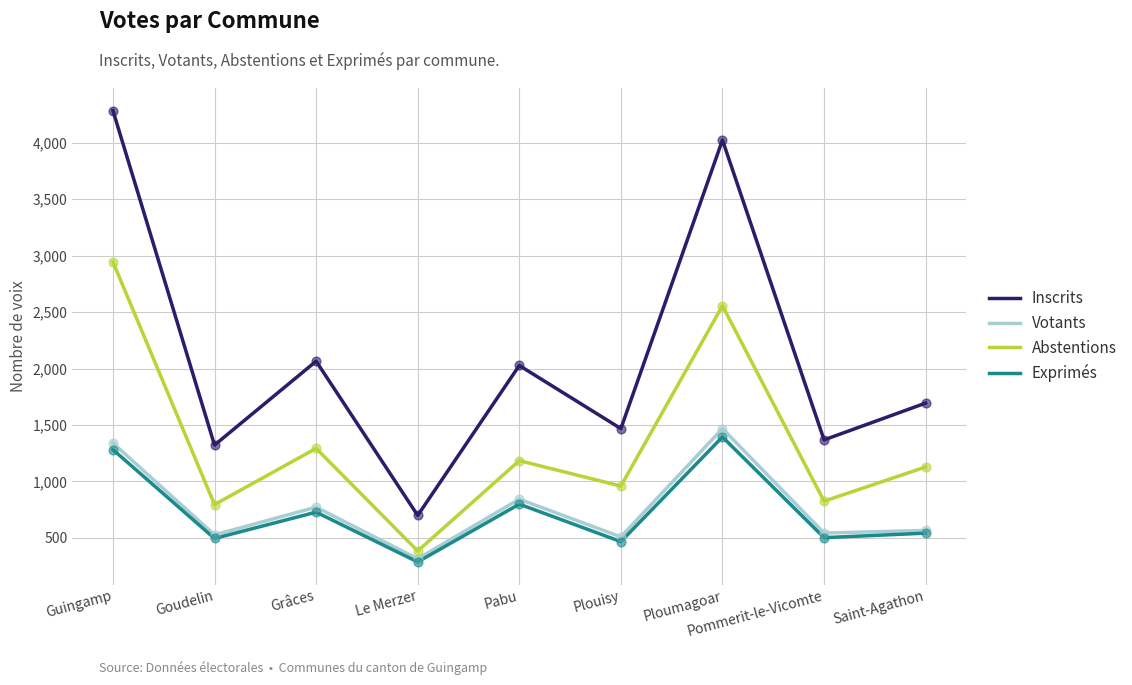

What is the total value across all series at Grâces?

4858